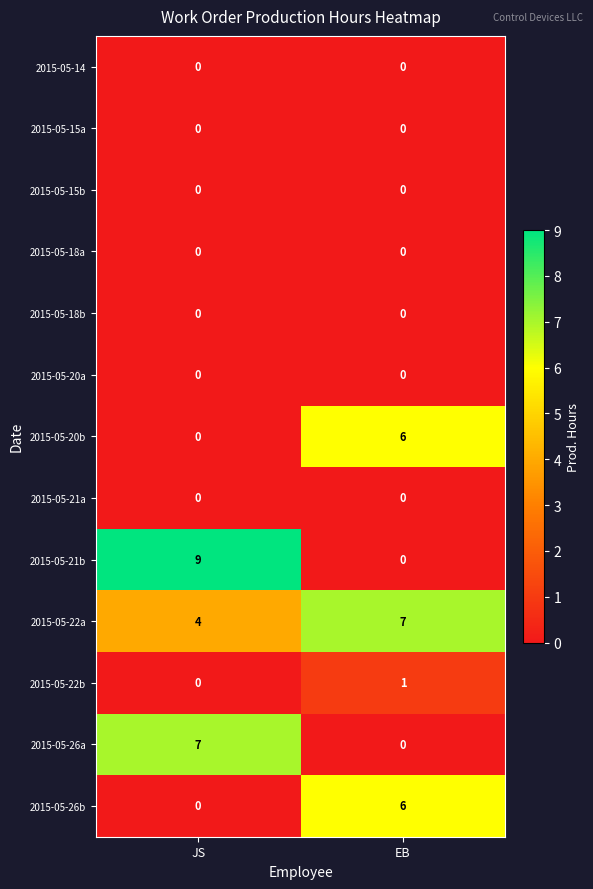

What is the spread (max minus min) of values at EB?

7